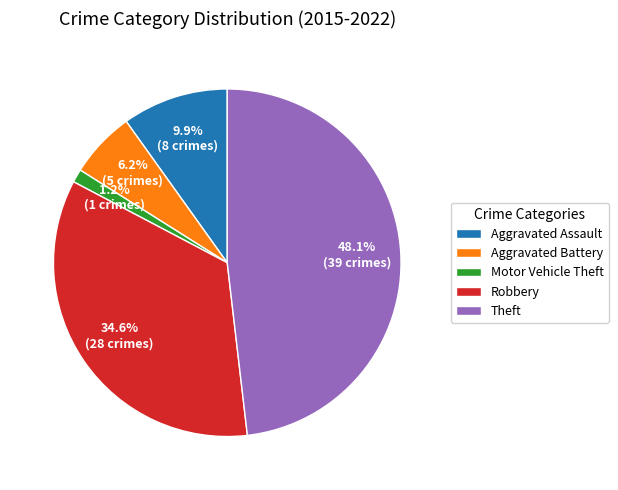

What percentage do Theft and Aggravated Assault together represent?

58.0%